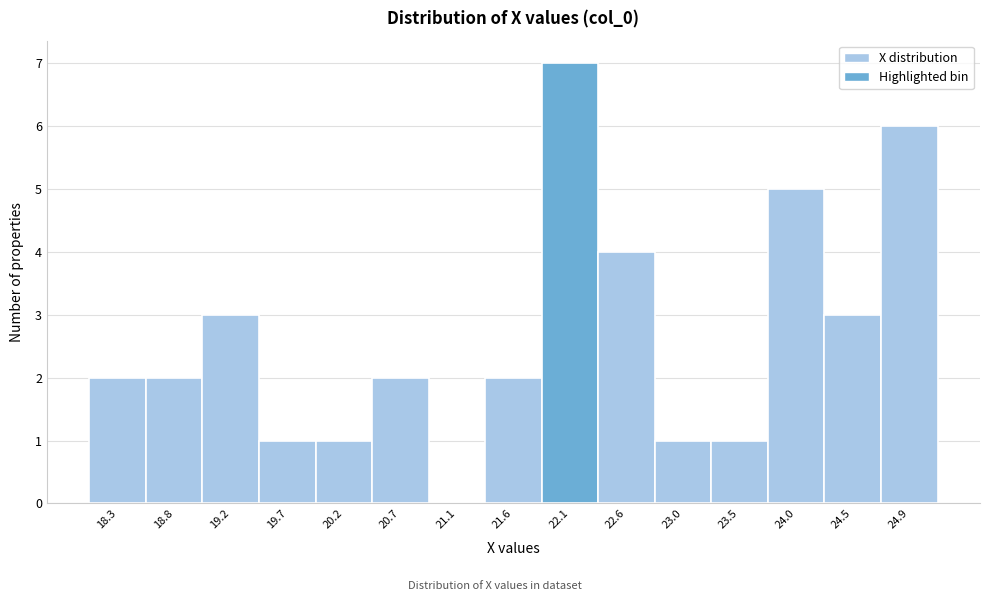

Reading left to right, what are all the values shown in this chart?

18.3=2	18.8=2	19.2=3	19.7=1	20.2=1	20.7=2	21.1=0	21.6=2	22.1=7	22.6=4	23.0=1	23.5=1	24.0=5	24.5=3	24.9=6